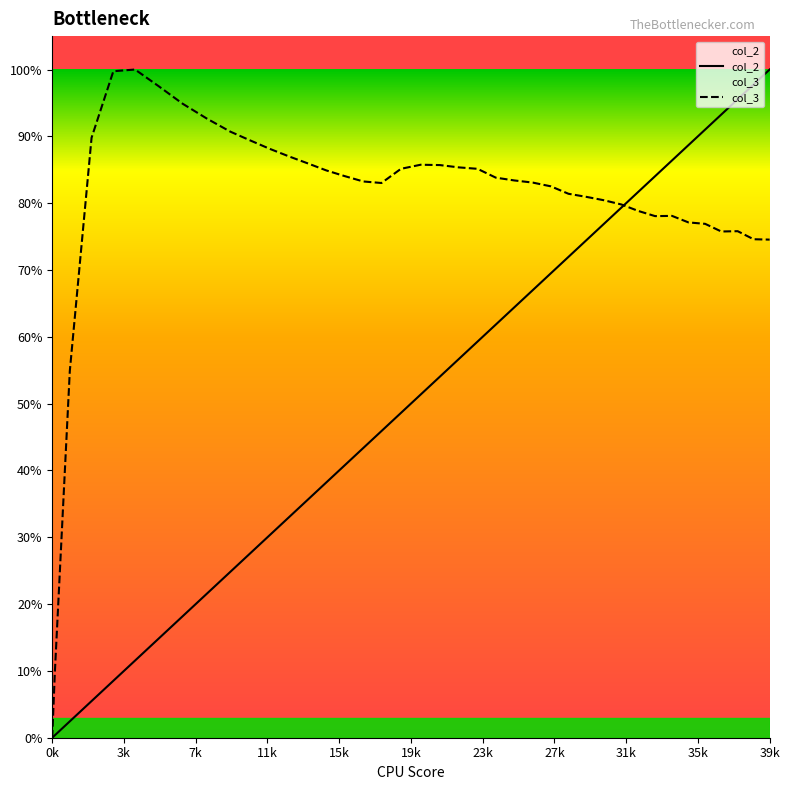

Is it true that col_3 equals 0.5 at 23?

False